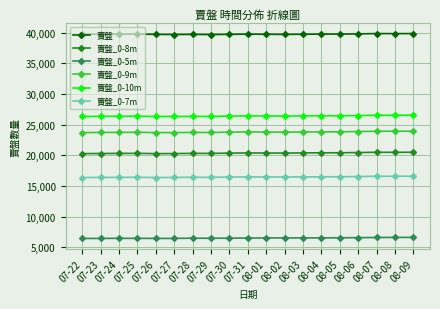

Rank the series by their maximum value, from highest to lowest.

賣盤, 賣盤_0-10m, 賣盤_0-9m, 賣盤_0-8m, 賣盤_0-7m, 賣盤_0-5m